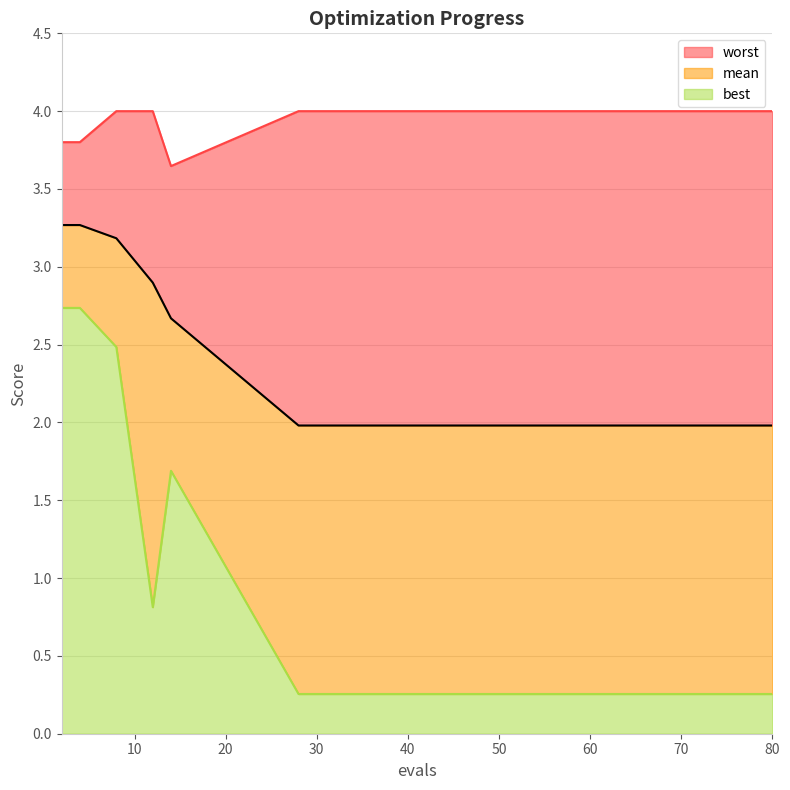

Does the chart display data point markers on the line(s)?

No